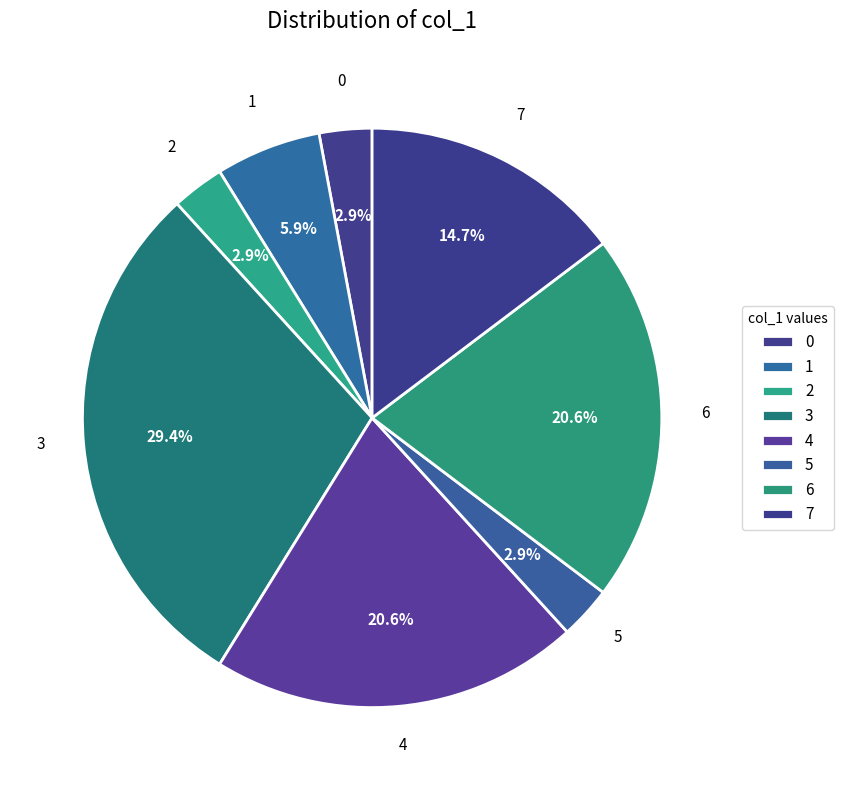

The 0 slice represents 1% of the pie. True or false?

False